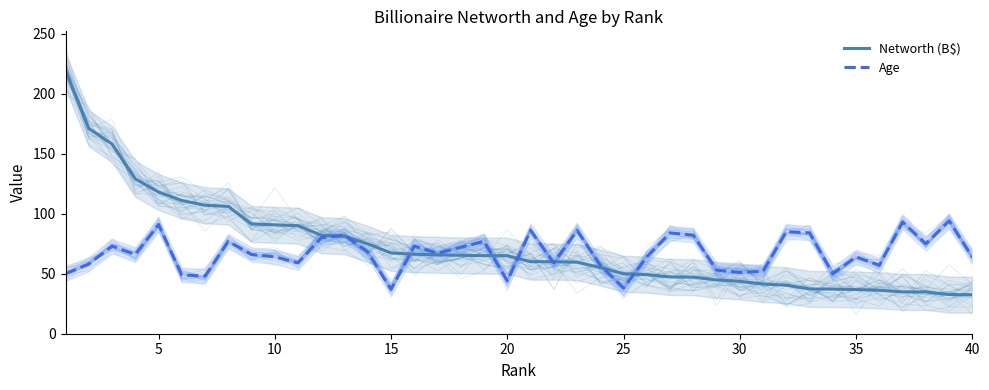

Rank the series at 15 from highest to lowest value.

Networth (B$), Age